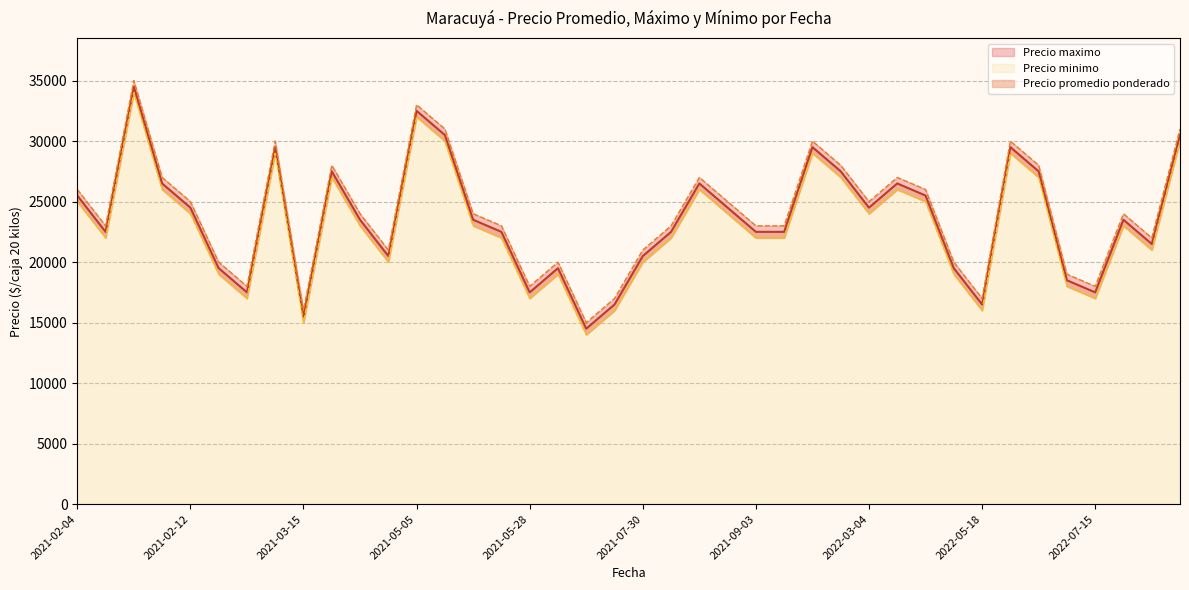

Reading left to right, extract all data points from this chart.

Precio promedio ponderado: 2021-02-04=25500	2021-02-05=22500	2021-02-05=34500	2021-02-08=26500	2021-02-12=24500	2021-02-12=19500	2021-03-10=17500	2021-03-15=15500	2021-03-15=29500	2021-04-06=27500	2021-04-23=23500	2021-04-23=20500	2021-05-05=32500	2021-05-17=30500	2021-05-17=23500	2021-05-28=17500	2021-05-28=22500	2021-05-28=19500	2021-06-11=16500	2021-06-11=14500	2021-07-30=20500	2021-07-30=22500	2021-08-02=26500	2021-08-02=24500	2021-09-03=22500	2022-03-03=22500	2022-03-03=29500	2022-03-04=26500	2022-03-04=24500	2022-03-04=27500	2022-05-06=25500	2022-05-18=19500	2022-05-18=16500	2022-05-27=29500	2022-06-03=27500	2022-06-03=18500	2022-07-15=17500	2022-07-22=23500	2022-08-19=21500	2022-08-19=30500
Precio maximo: 2021-02-04=26000	2021-02-05=23000	2021-02-05=35000	2021-02-08=27000	2021-02-12=25000	2021-02-12=20000	2021-03-10=18000	2021-03-15=16000	2021-03-15=30000	2021-04-06=28000	2021-04-23=24000	2021-04-23=21000	2021-05-05=33000	2021-05-17=31000	2021-05-17=24000	2021-05-28=18000	2021-05-28=23000	2021-05-28=20000	2021-06-11=17000	2021-06-11=15000	2021-07-30=21000	2021-07-30=23000	2021-08-02=27000	2021-08-02=25000	2021-09-03=23000	2022-03-03=23000	2022-03-03=30000	2022-03-04=27000	2022-03-04=25000	2022-03-04=28000	2022-05-06=26000	2022-05-18=20000	2022-05-18=17000	2022-05-27=30000	2022-06-03=28000	2022-06-03=19000	2022-07-15=18000	2022-07-22=24000	2022-08-19=22000	2022-08-19=31000
Precio minimo: 2021-02-04=25000	2021-02-05=22000	2021-02-05=34000	2021-02-08=26000	2021-02-12=24000	2021-02-12=19000	2021-03-10=17000	2021-03-15=15000	2021-03-15=29000	2021-04-06=27000	2021-04-23=23000	2021-04-23=20000	2021-05-05=32000	2021-05-17=30000	2021-05-17=23000	2021-05-28=17000	2021-05-28=22000	2021-05-28=19000	2021-06-11=16000	2021-06-11=14000	2021-07-30=20000	2021-07-30=22000	2021-08-02=26000	2021-08-02=24000	2021-09-03=22000	2022-03-03=22000	2022-03-03=29000	2022-03-04=26000	2022-03-04=24000	2022-03-04=27000	2022-05-06=25000	2022-05-18=19000	2022-05-18=16000	2022-05-27=29000	2022-06-03=27000	2022-06-03=18000	2022-07-15=17000	2022-07-22=23000	2022-08-19=21000	2022-08-19=30000